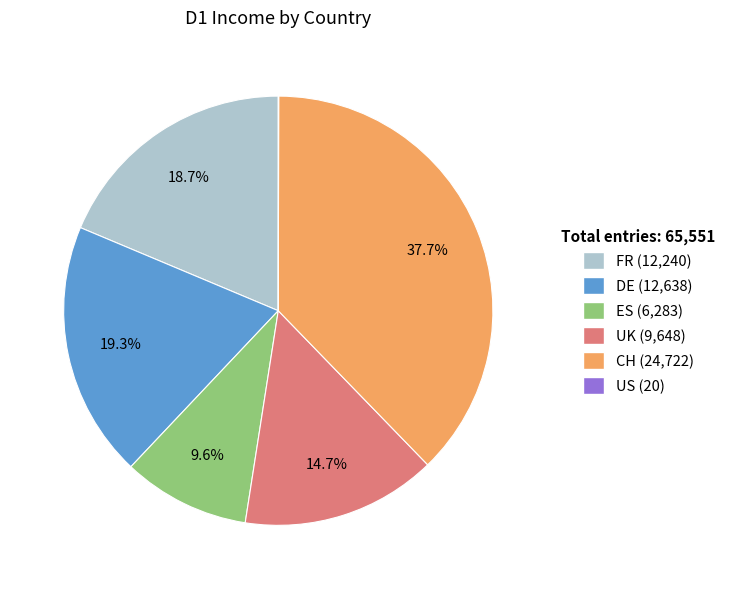

How much of the chart is everything except FR?

81.3%